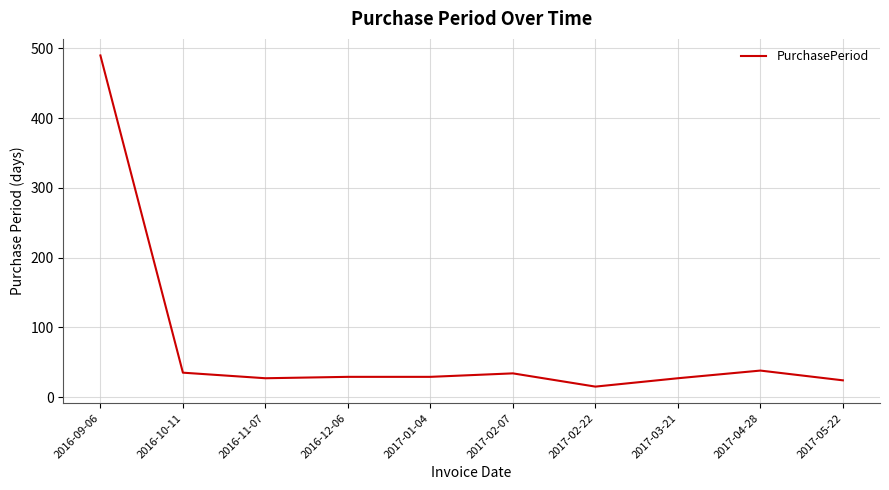

What is the smallest value displayed?

15